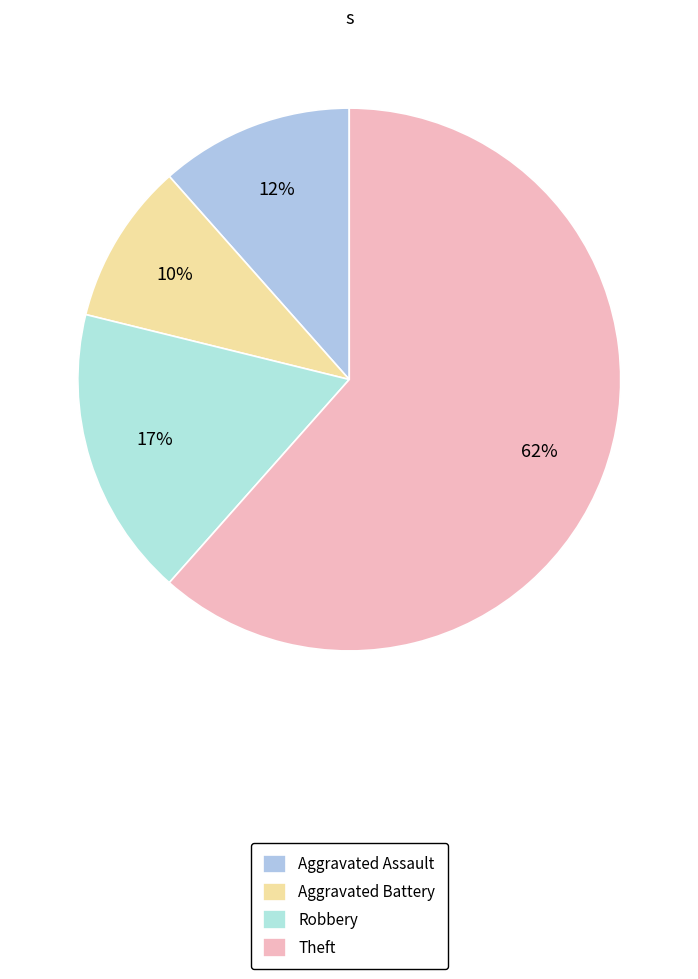

What portion of the pie excludes Theft?

38.5%